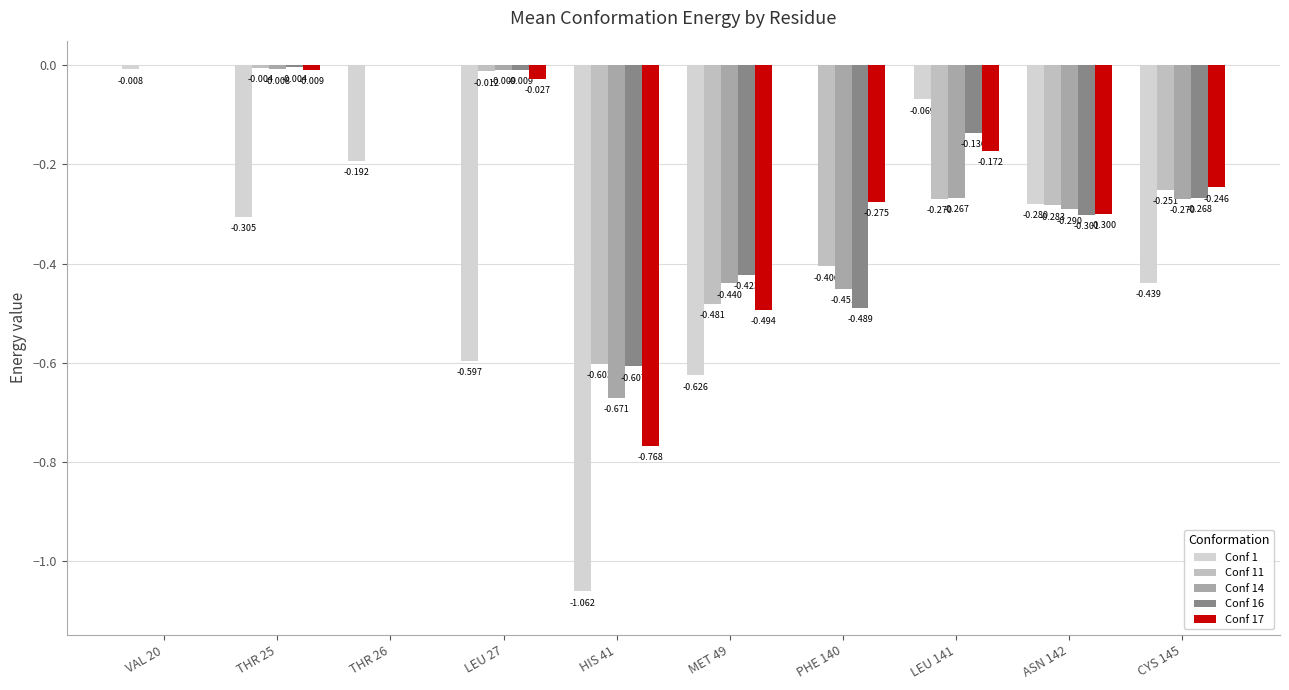

At which label is Conf 14 closest to 0?

VAL 20